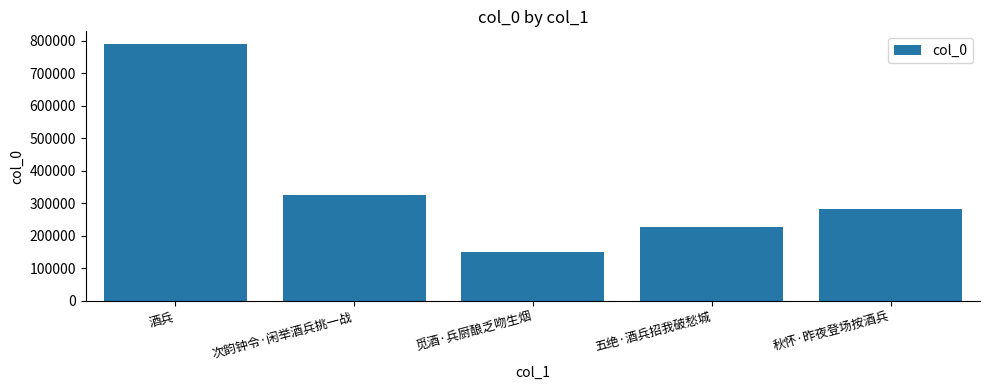

Reading left to right, transcribe all the data shown in this chart.

酒兵=789767	次韵钟令·闲举酒兵挑一战=324197	觅酒·兵厨酿乏吻生烟=150489	五绝·酒兵招我破愁城=225646	秋怀·昨夜登场按酒兵=283896